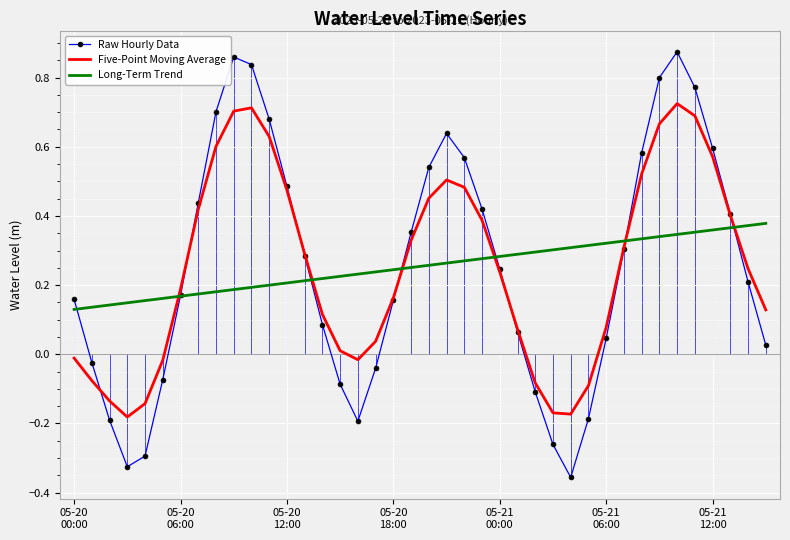

How many times do Long-Term Trend and Five-Point Moving Average cross each other?

6